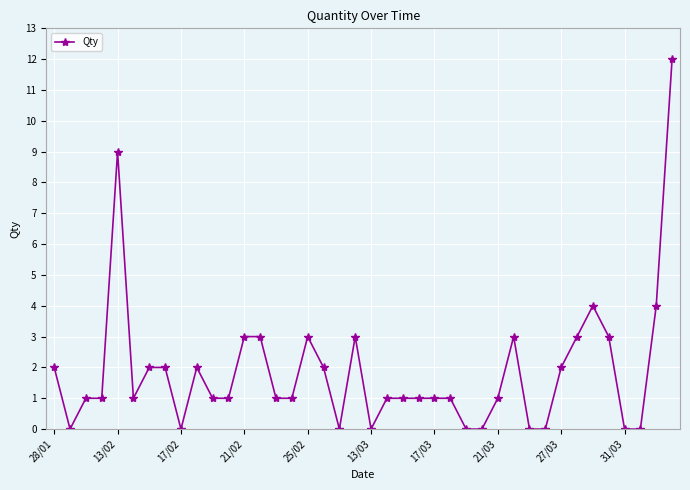

True or false: there are more than 1 points higher than both neighbors.

True